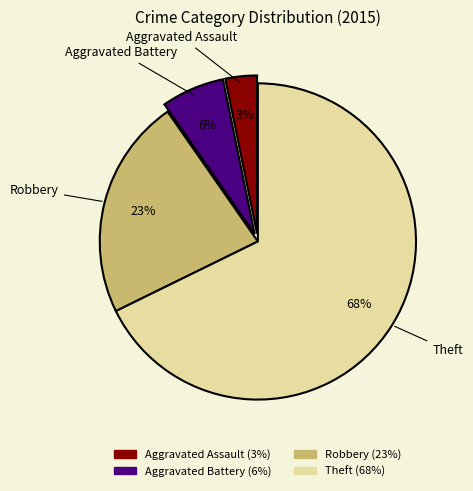

Rank the categories by value from lowest to highest.

Aggravated Assault, Aggravated Battery, Robbery, Theft